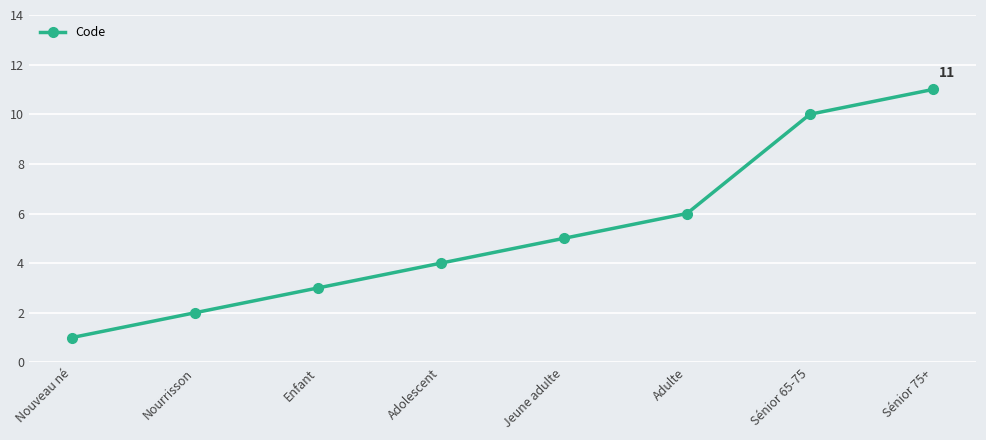

What is the sum of the values at Adulte and Sénior 75+?

17